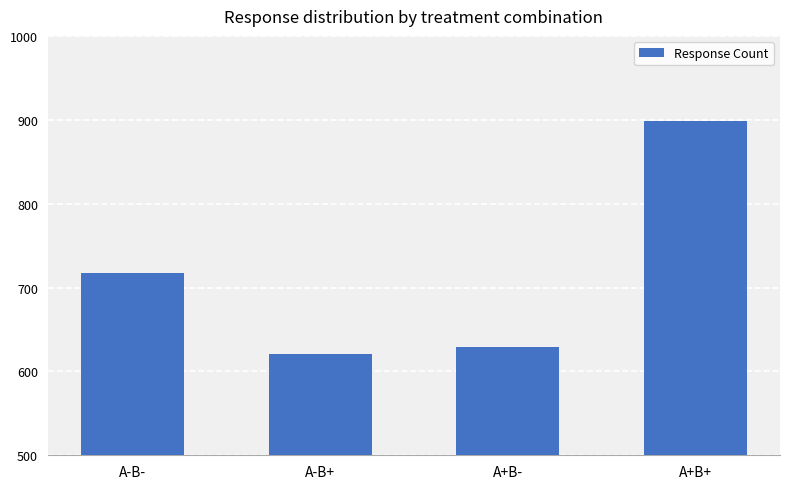

Is it true that the value at A+B- is 629?

True